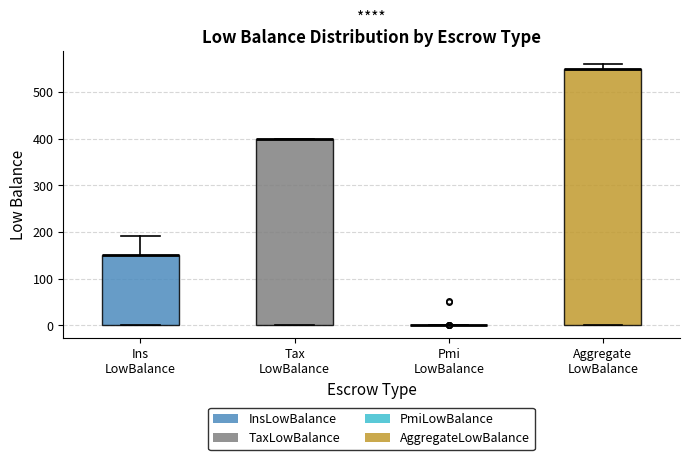

Where is the upper edge of the box for Ins LowBalance on the y-axis? The values are not printed on the chart, so give them approximately, as read against the axis.

150